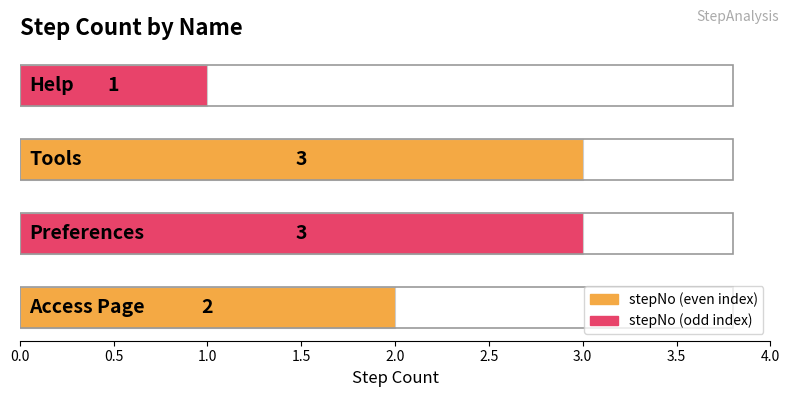

What is the sum of all values?

9